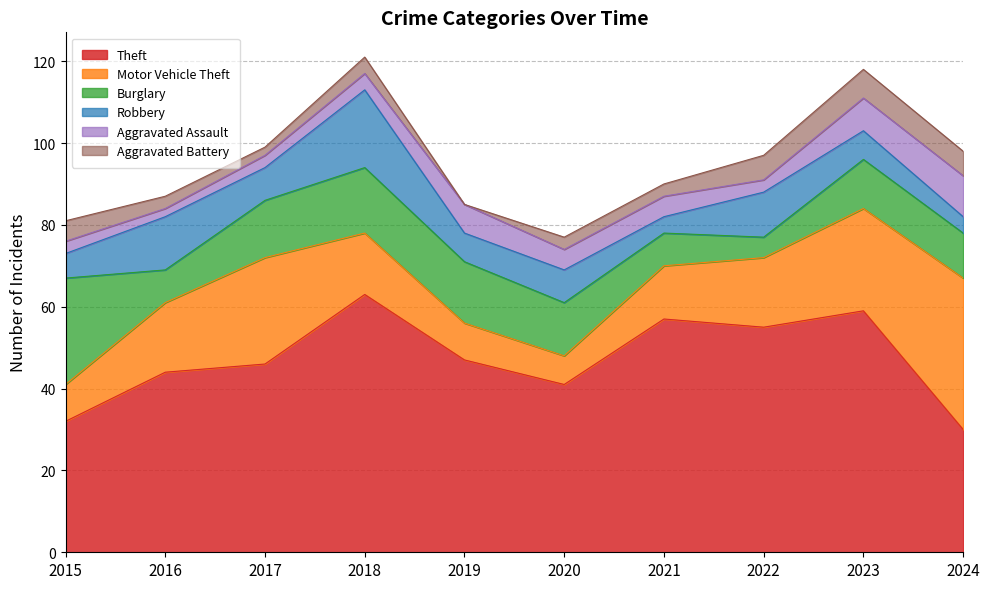

Reading left to right, transcribe all the data shown in this chart.

Theft: 2015=32	2016=44	2017=46	2018=63	2019=47	2020=41	2021=57	2022=55	2023=59	2024=30
Motor Vehicle Theft: 2015=9	2016=17	2017=26	2018=15	2019=9	2020=7	2021=13	2022=17	2023=25	2024=37
Burglary: 2015=26	2016=8	2017=14	2018=16	2019=15	2020=13	2021=8	2022=5	2023=12	2024=11
Robbery: 2015=6	2016=13	2017=8	2018=19	2019=7	2020=8	2021=4	2022=11	2023=7	2024=4
Aggravated Assault: 2015=3	2016=2	2017=3	2018=4	2019=7	2020=5	2021=5	2022=3	2023=8	2024=10
Aggravated Battery: 2015=5	2016=3	2017=2	2018=4	2019=0	2020=3	2021=3	2022=6	2023=7	2024=6